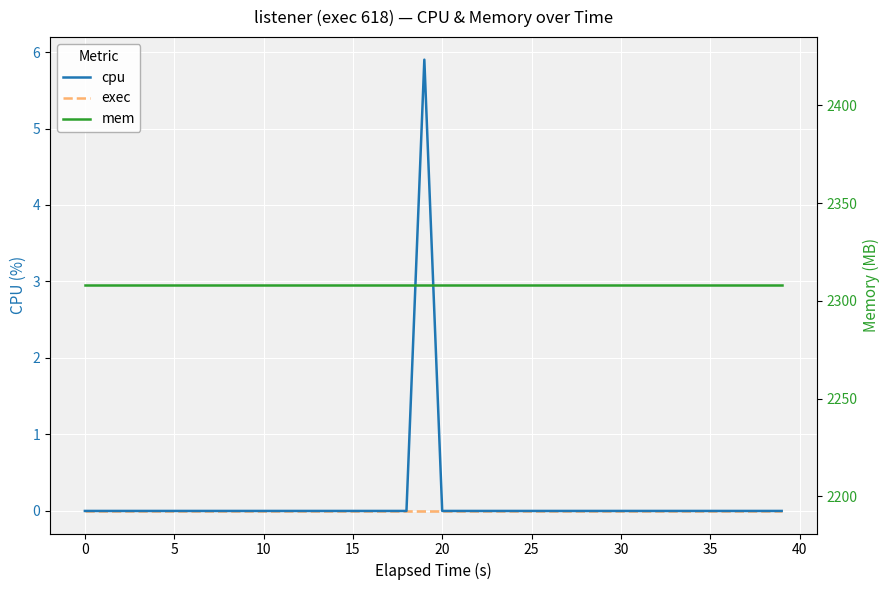

What is the label of the 34th point from the left?

33